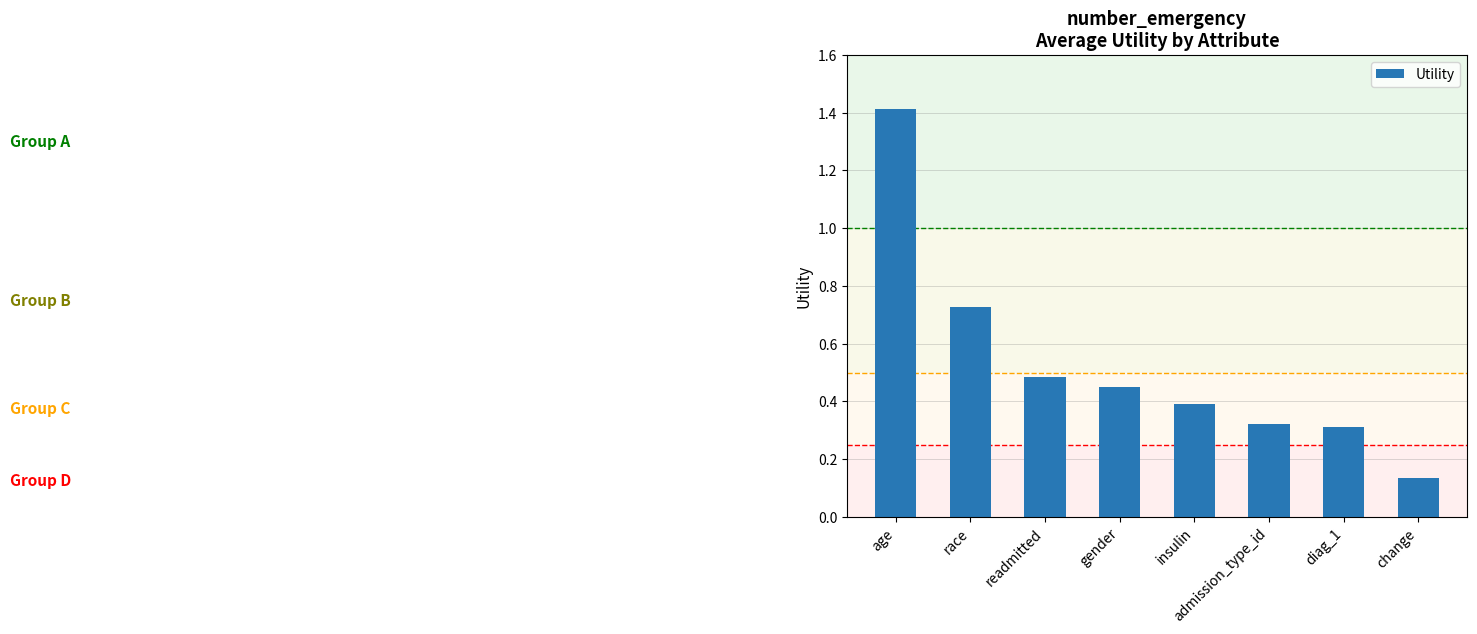

What position from the right is race?

7